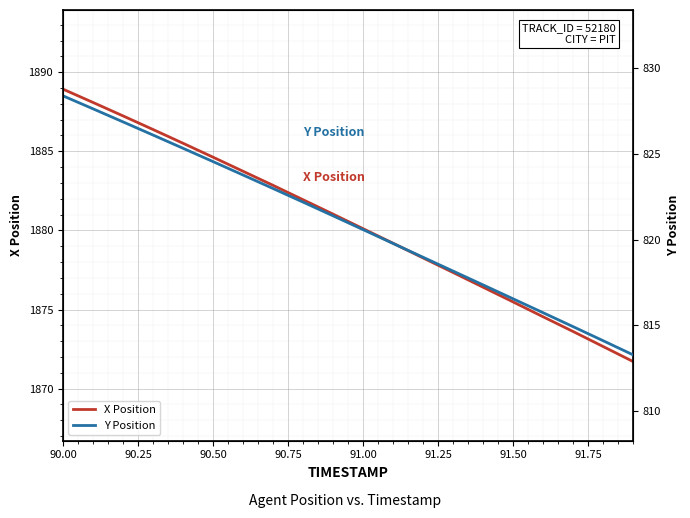

Is this an area chart (filled region under the line)?

No